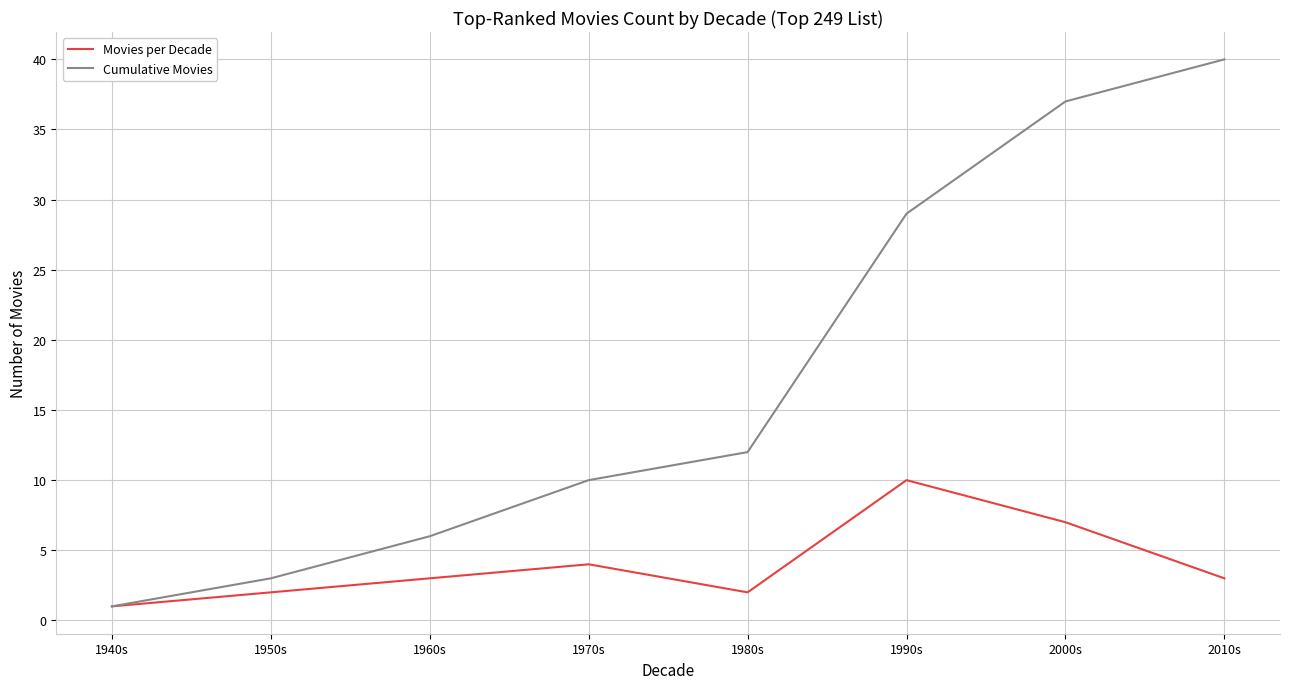

Reading left to right, list all the values displayed in this chart.

Movies per Decade: 1	2	3	4	2	10	7	3
Cumulative Movies: 1	3	6	10	12	29	37	40